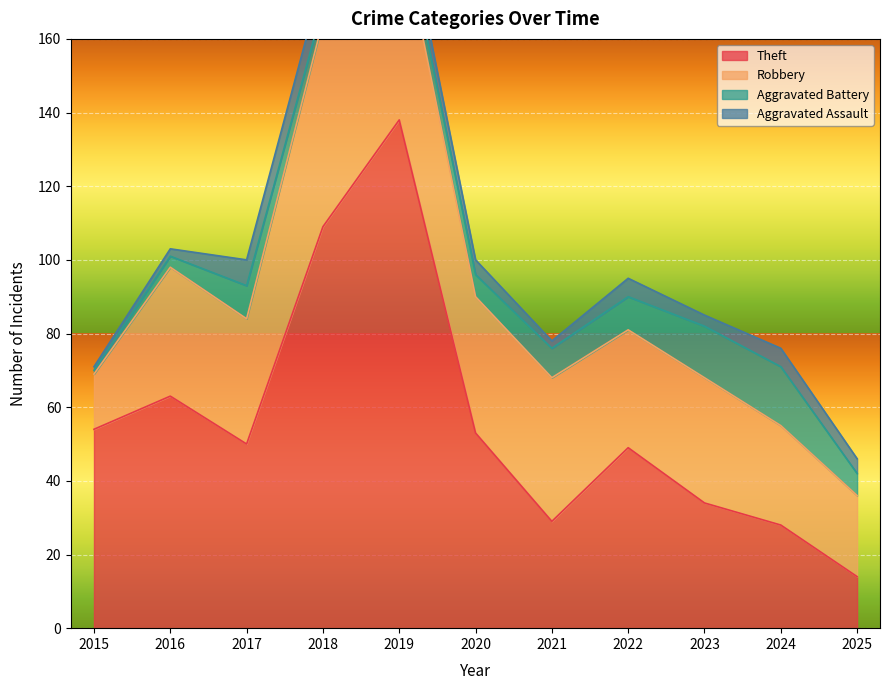

Which series has the widest spread of values?

Theft